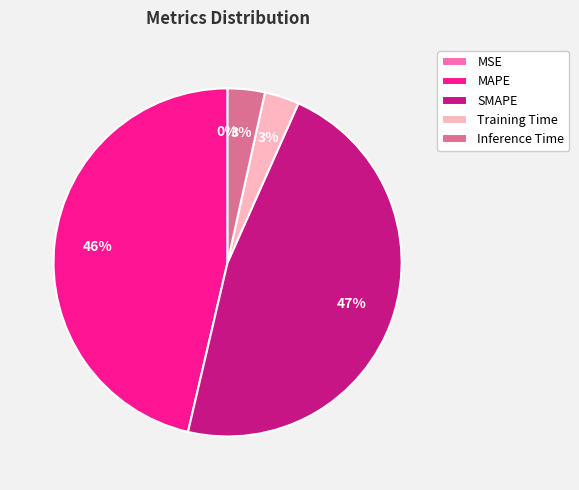

Combined, do Training Time and Inference Time account for over 50%?

No